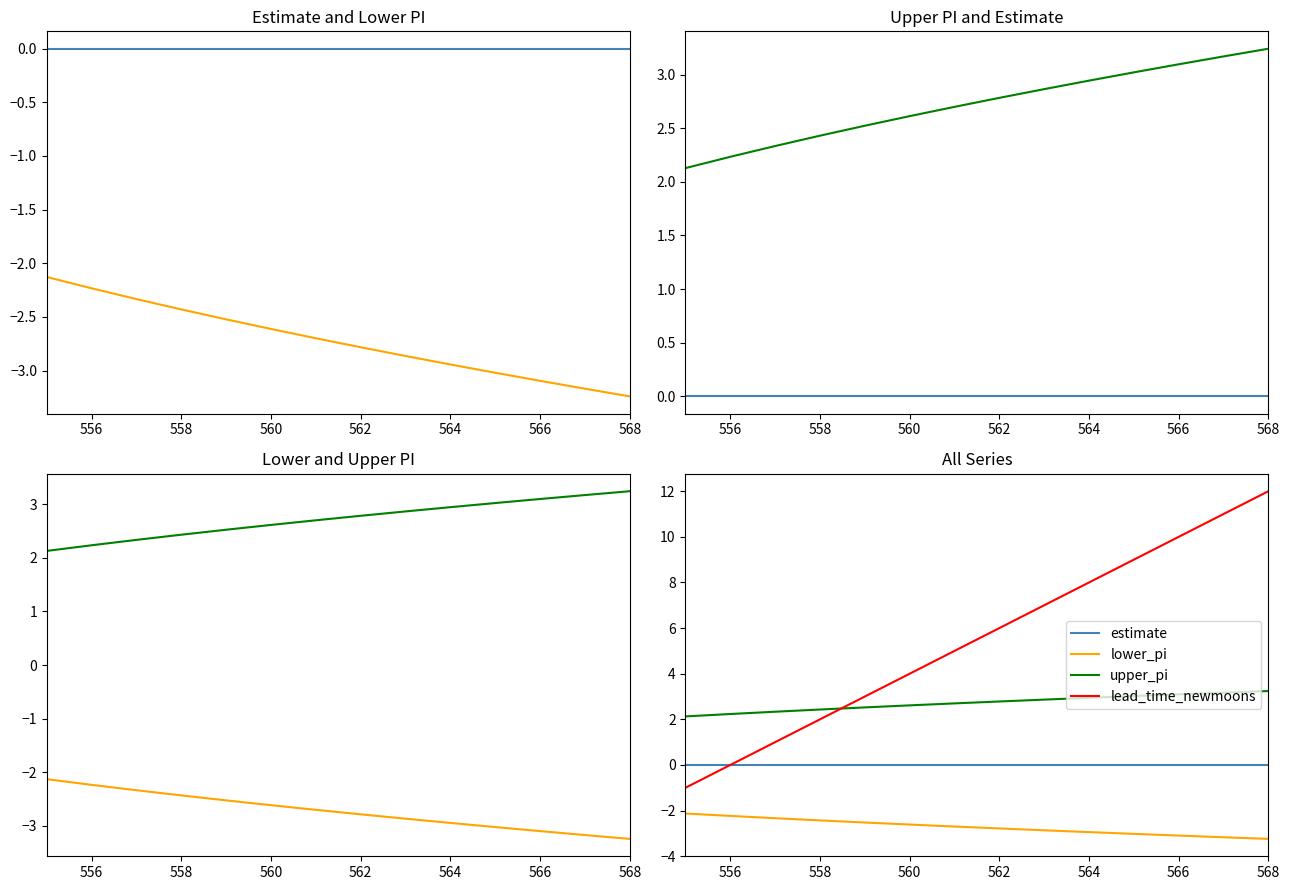

Reading left to right, list all the values displayed in this chart.

estimate: 0.0	0.0	0.0	0.0	0.0	0.0	0.0	0.0	0.0	0.0	0.0	0.0	0.0	0.0
lower_pi: -2.1	-2.2	-2.3	-2.4	-2.5	-2.6	-2.7	-2.8	-2.9	-2.9	-3.0	-3.1	-3.2	-3.2
upper_pi: 2.1	2.2	2.3	2.4	2.5	2.6	2.7	2.8	2.9	2.9	3.0	3.1	3.2	3.2
lead_time_newmoons: -1.0	0.0	1.0	2.0	3.0	4.0	5.0	6.0	7.0	8.0	9.0	10.0	11.0	12.0